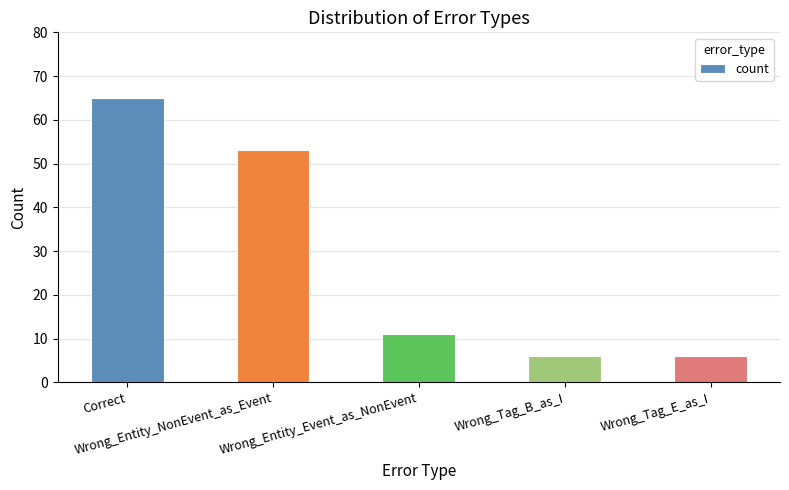

What is the value of the 5th bar from the left?

6